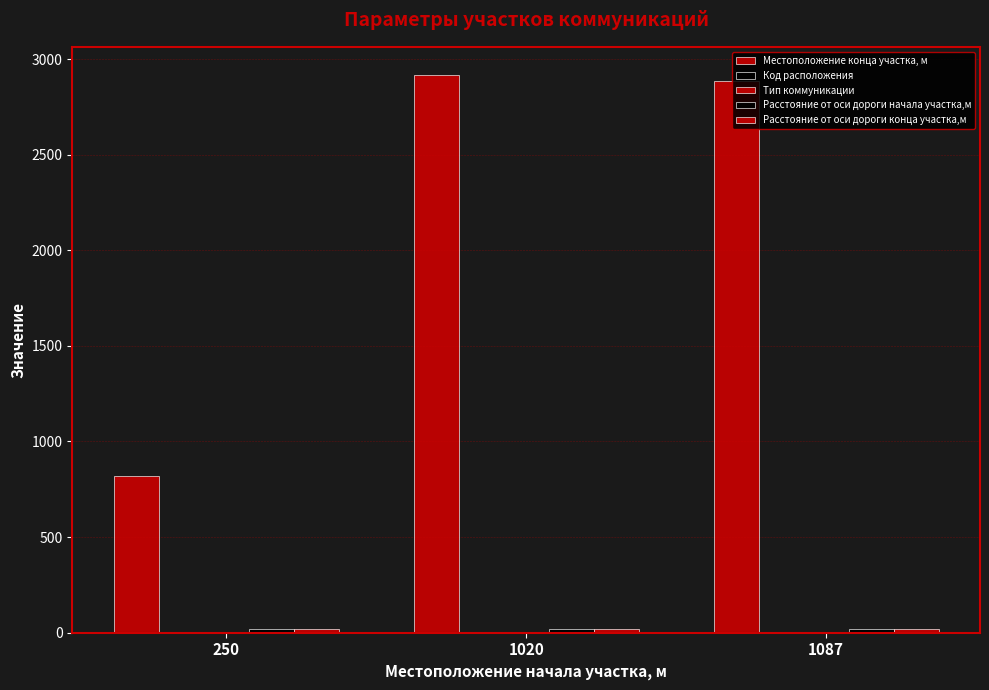

Are the bars horizontal?

No